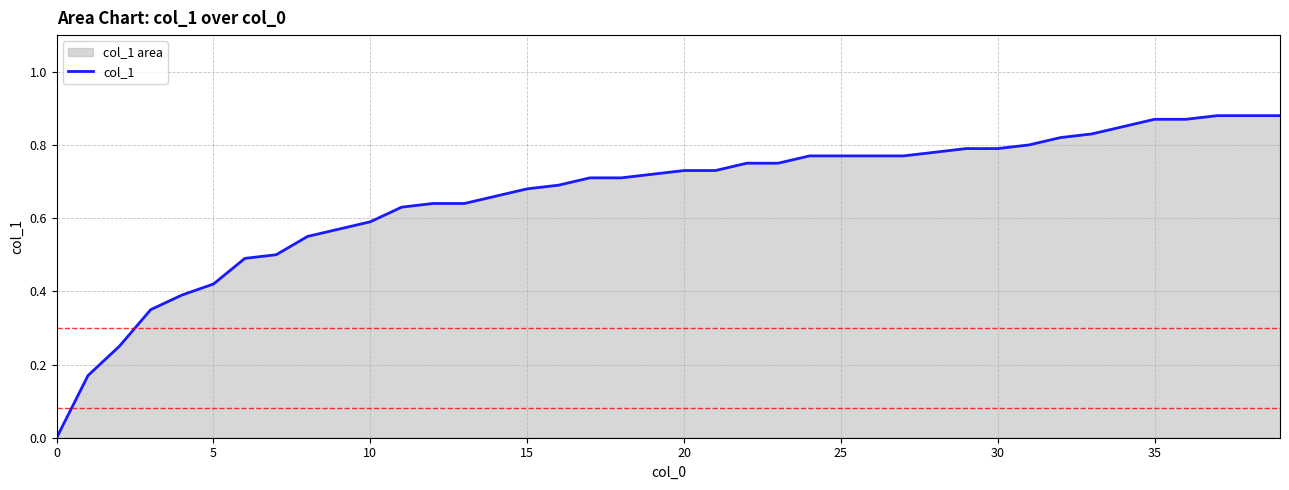

Does the chart display data point markers on the line(s)?

No